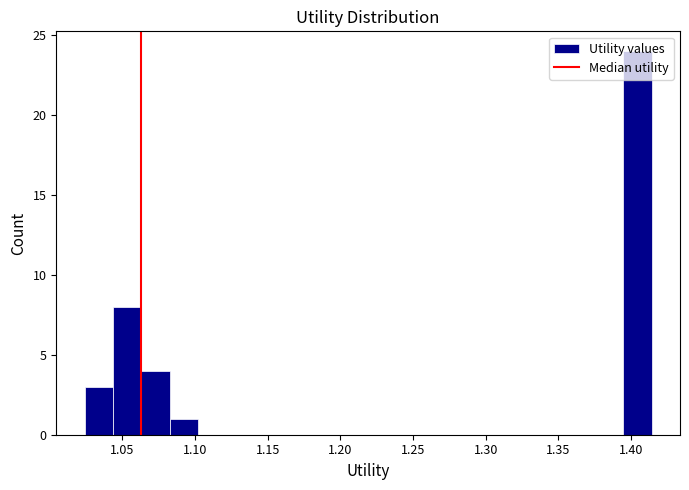

Around what value on the x-axis is the tallest bar? Give the approximate position of its centre, as read against the axis.

1.405